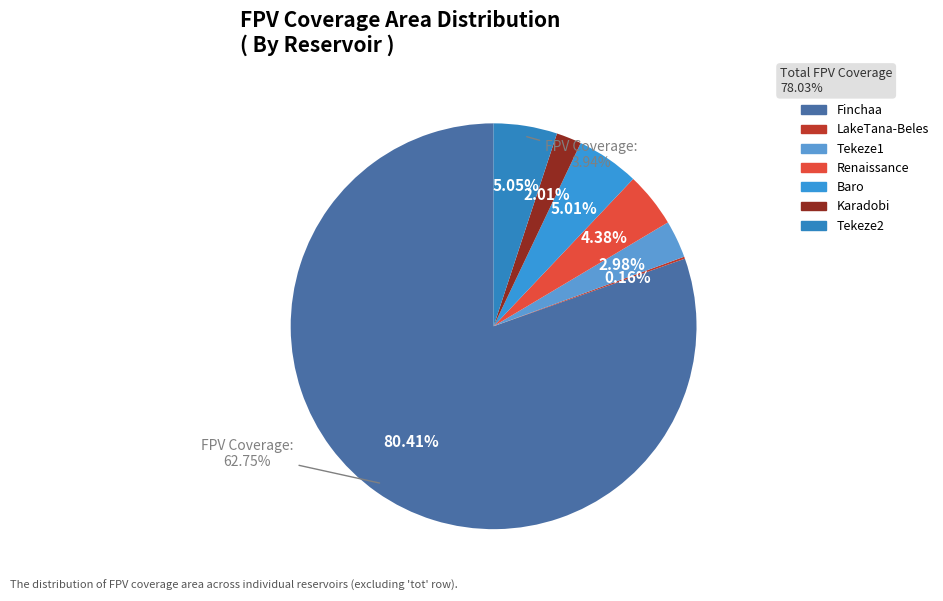

What is the ratio of the value at Baro to the value at Karadobi?

2.5